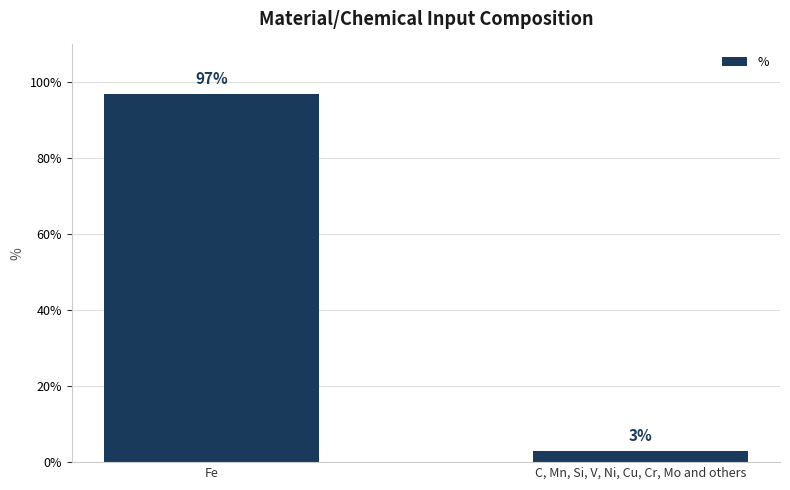

The chart shows a value of 3 at C, Mn, Si, V, Ni, Cu, Cr, Mo and others. True or false?

True